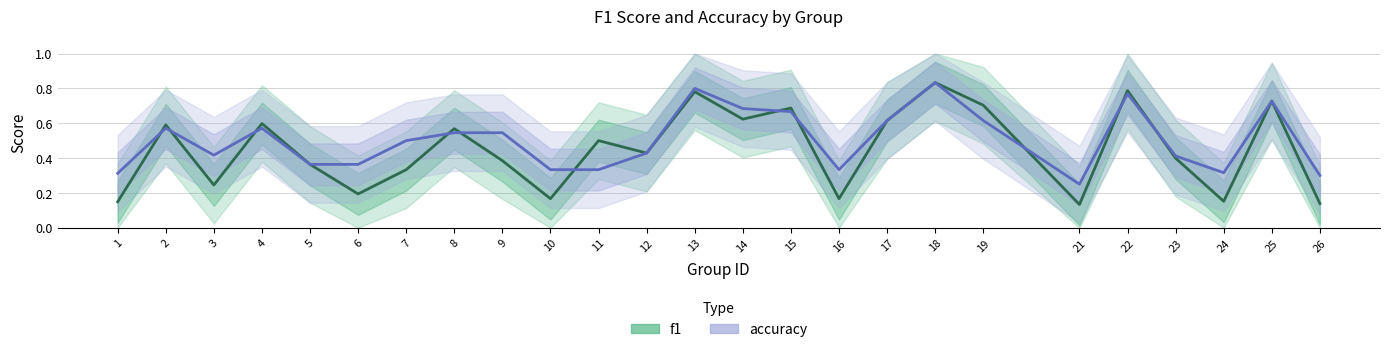

Count the number of data series in this chart.

2